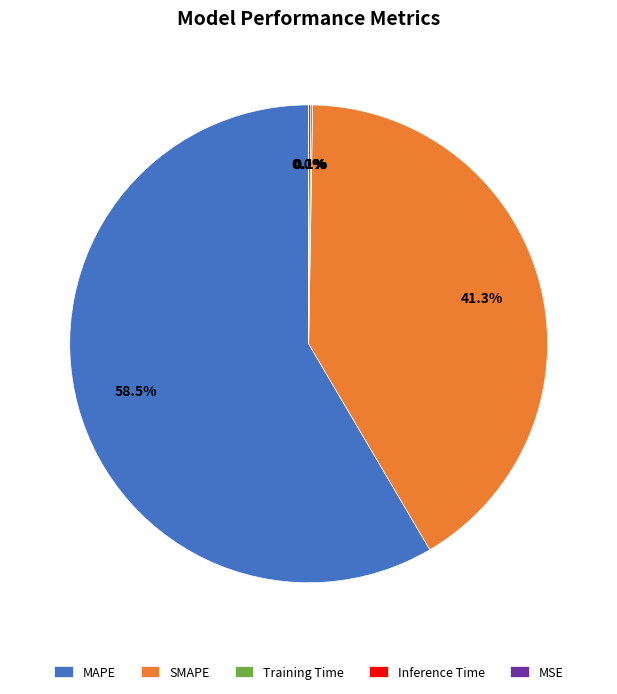

Is there any slice that represents more than half of the pie?

Yes